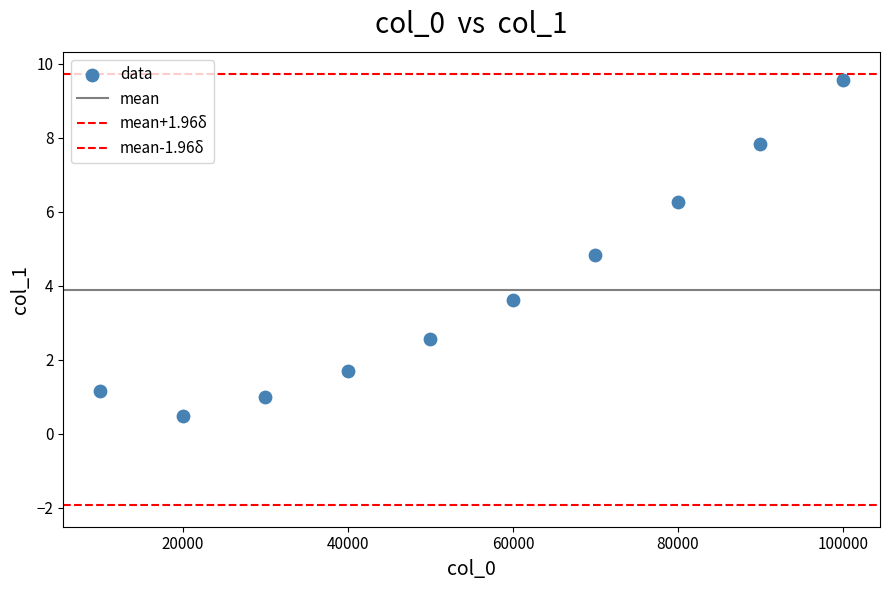

How many data points are displayed?

10